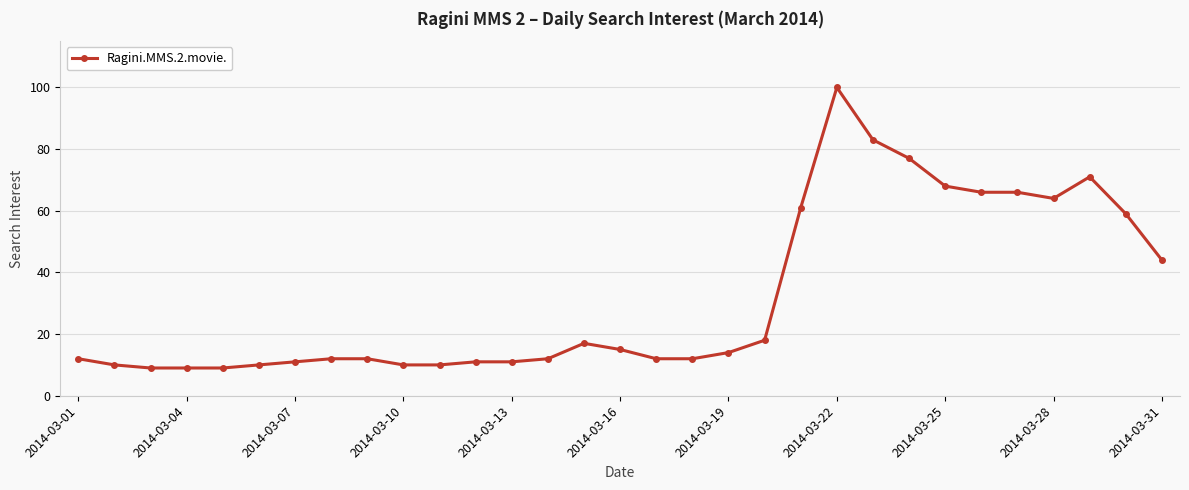

What is the value of the 21st point from the left?

61